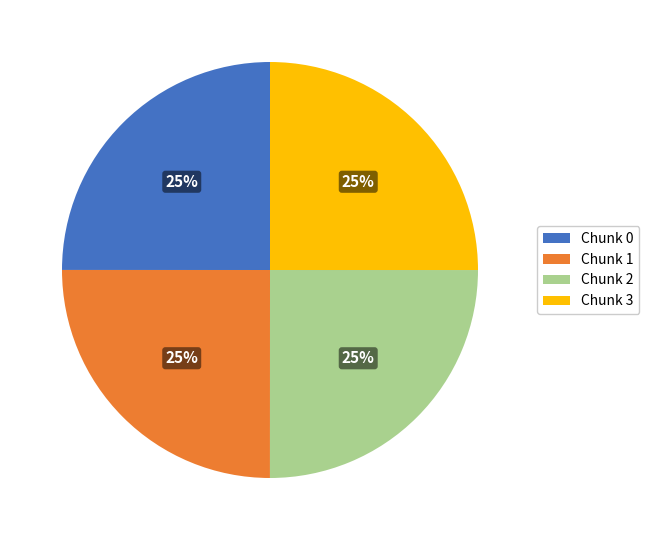

The Chunk 3 slice represents 25% of the pie. True or false?

True